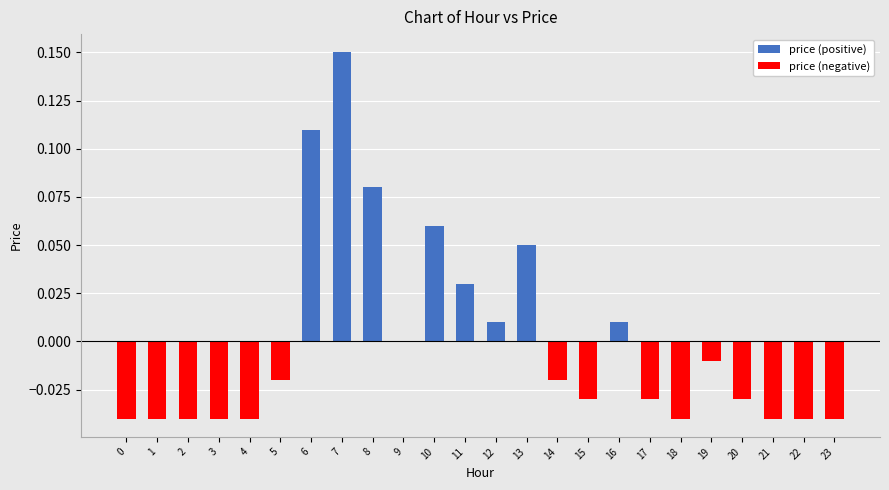

Is the value of price (negative) at 2 greater than the value of price (positive) at 10?

No